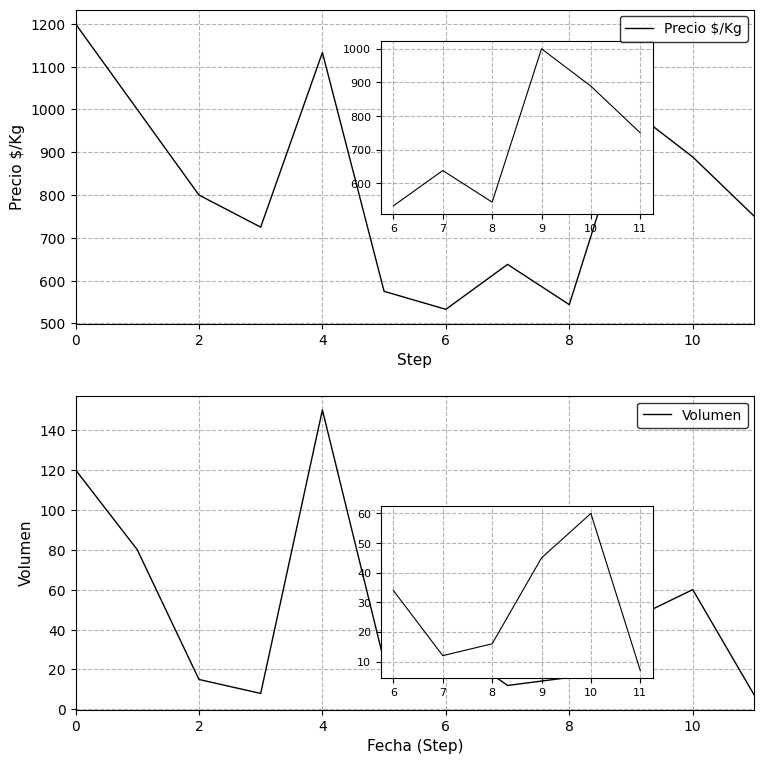

Rank the series by their maximum value, from lowest to highest.

Volumen, Precio $/Kg